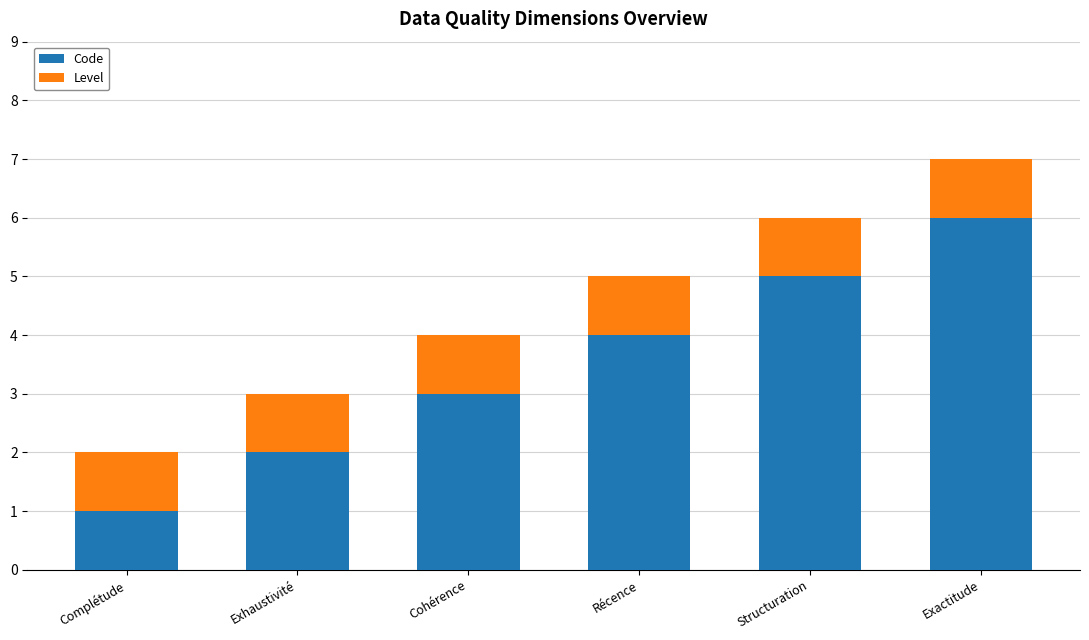

Is it true that Code equals 4 at Récence?

True